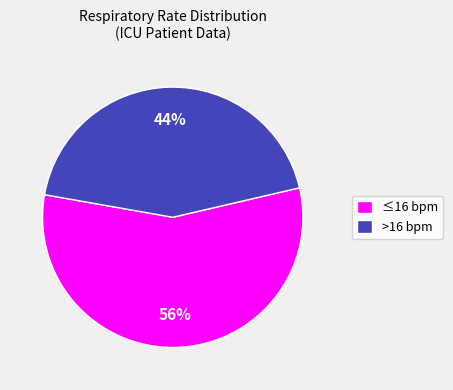

Count the number of slices in the pie.

2